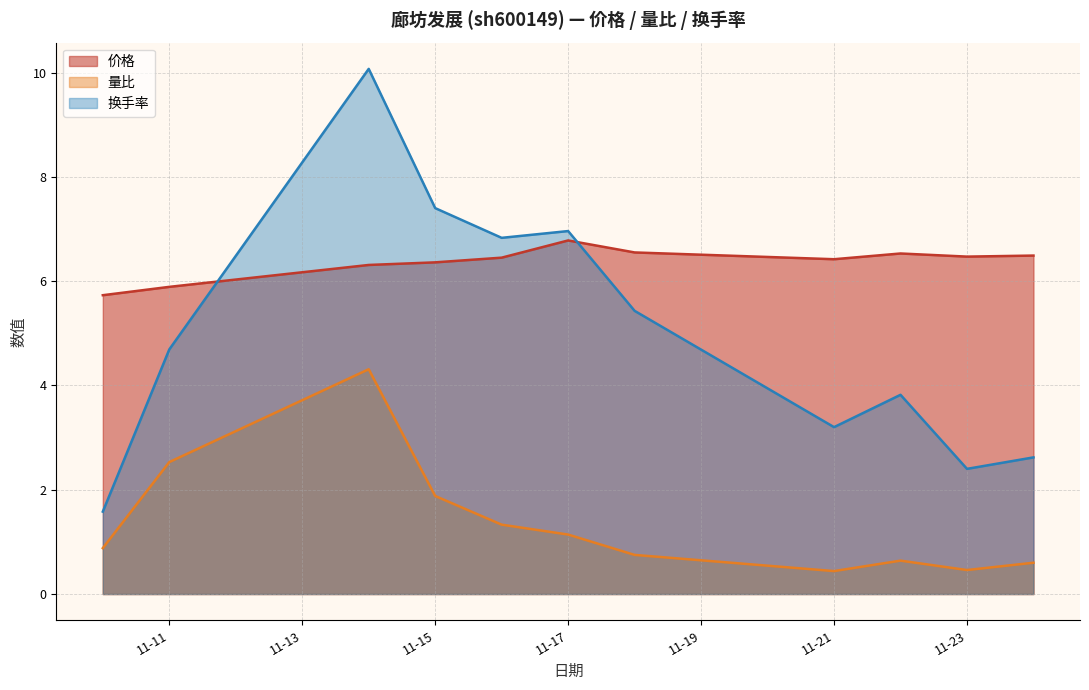

How many interior local peaks does the 价格 series have?

2